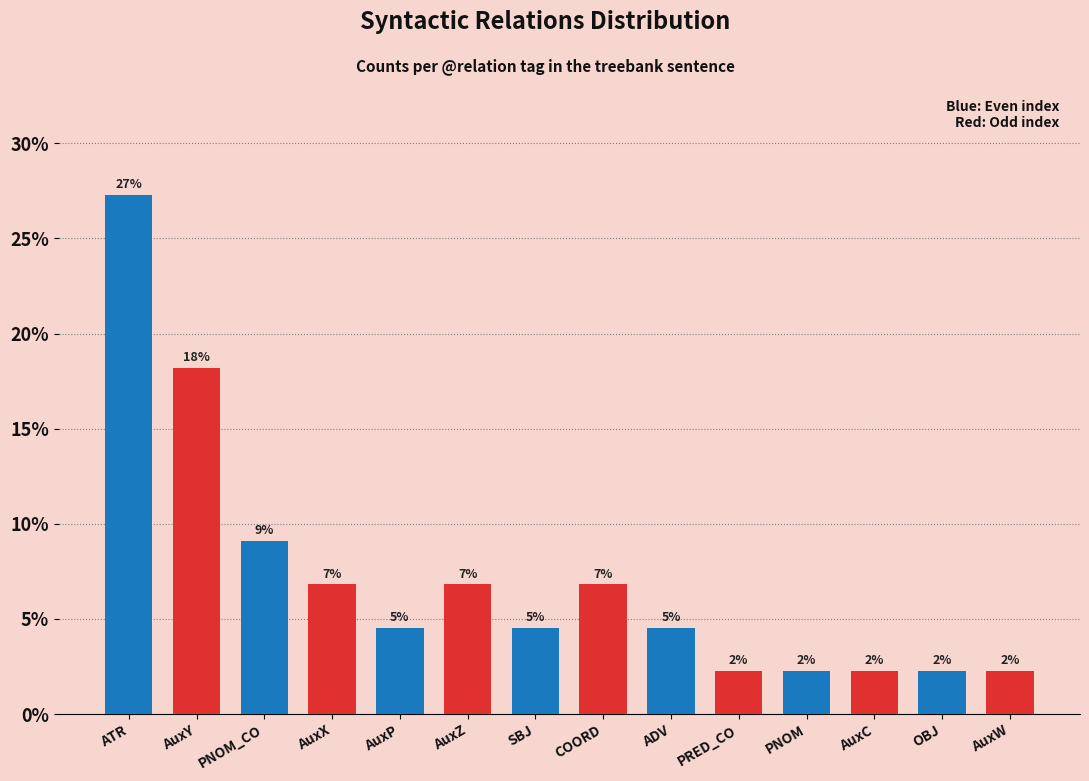

Reading right to left, transcribe all the data shown in this chart.

AuxW=2.3	OBJ=2.3	AuxC=2.3	PNOM=2.3	PRED_CO=2.3	ADV=4.5	COORD=6.8	SBJ=4.5	AuxZ=6.8	AuxP=4.5	AuxX=6.8	PNOM_CO=9.1	AuxY=18.2	ATR=27.3